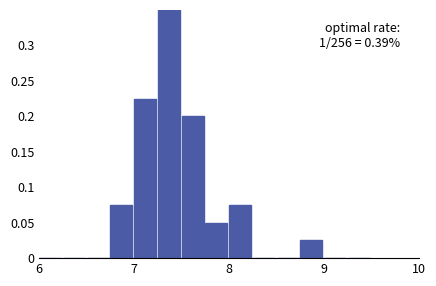

Read against the x-axis, roughly where is the centre of the tallest bar?

7.4